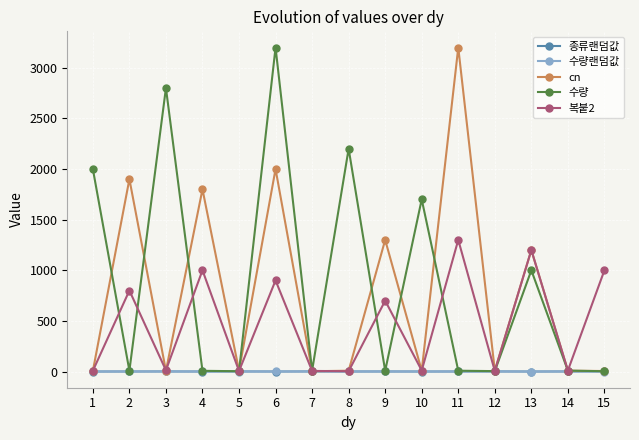

What is the minimum value shown in the chart?

0.1